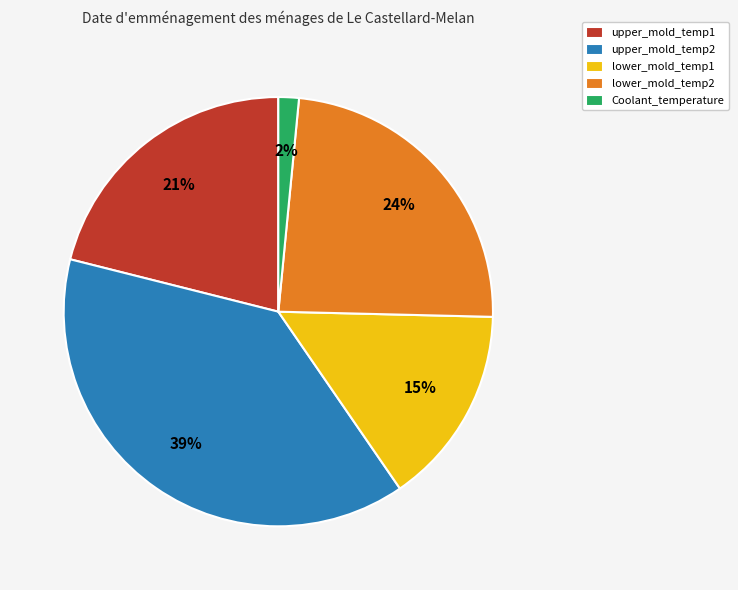

Rank the categories by value from lowest to highest.

Coolant_temperature, lower_mold_temp1, upper_mold_temp1, lower_mold_temp2, upper_mold_temp2